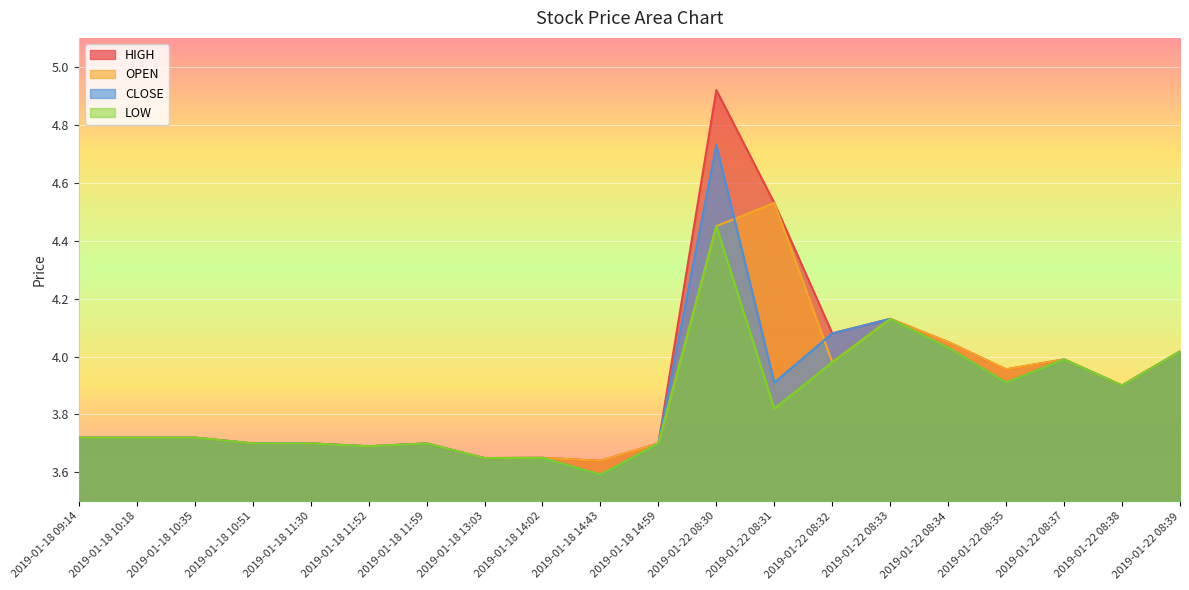

What is the difference between the OPEN values at 2019-01-22 08:34 and 2019-01-18 10:18?

0.3